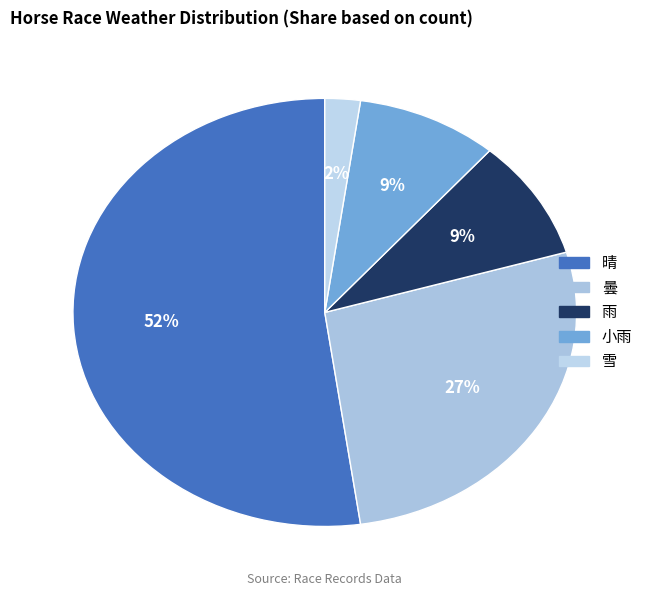

What is the ratio of the value at 晴 to the value at 曇?

1.9